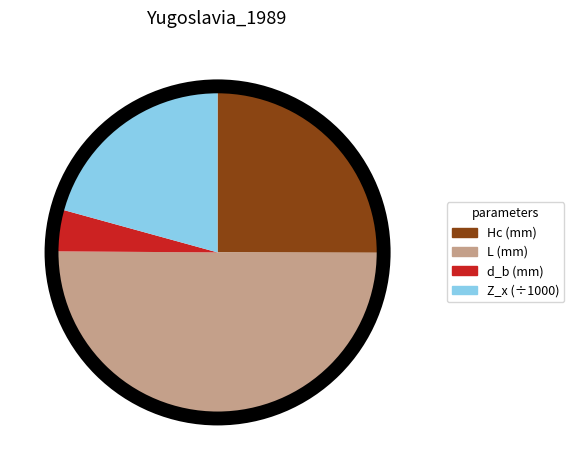

What is the smallest slice in the pie chart?

d_b (mm)